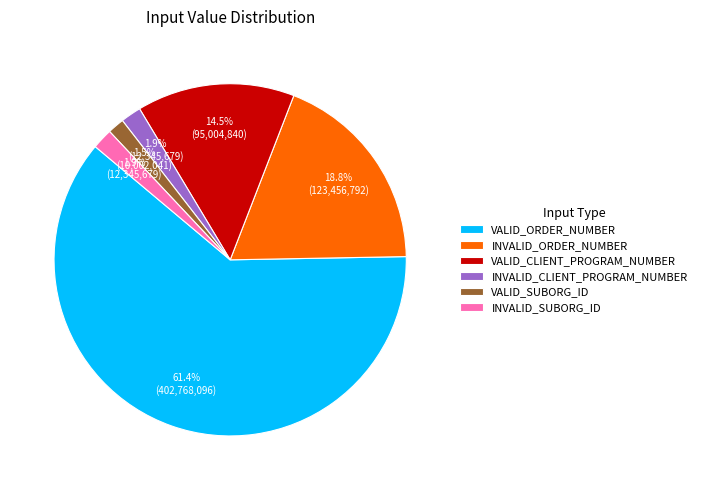

Approximately how many times larger is the value at INVALID_ORDER_NUMBER compared to VALID_ORDER_NUMBER?

0.3